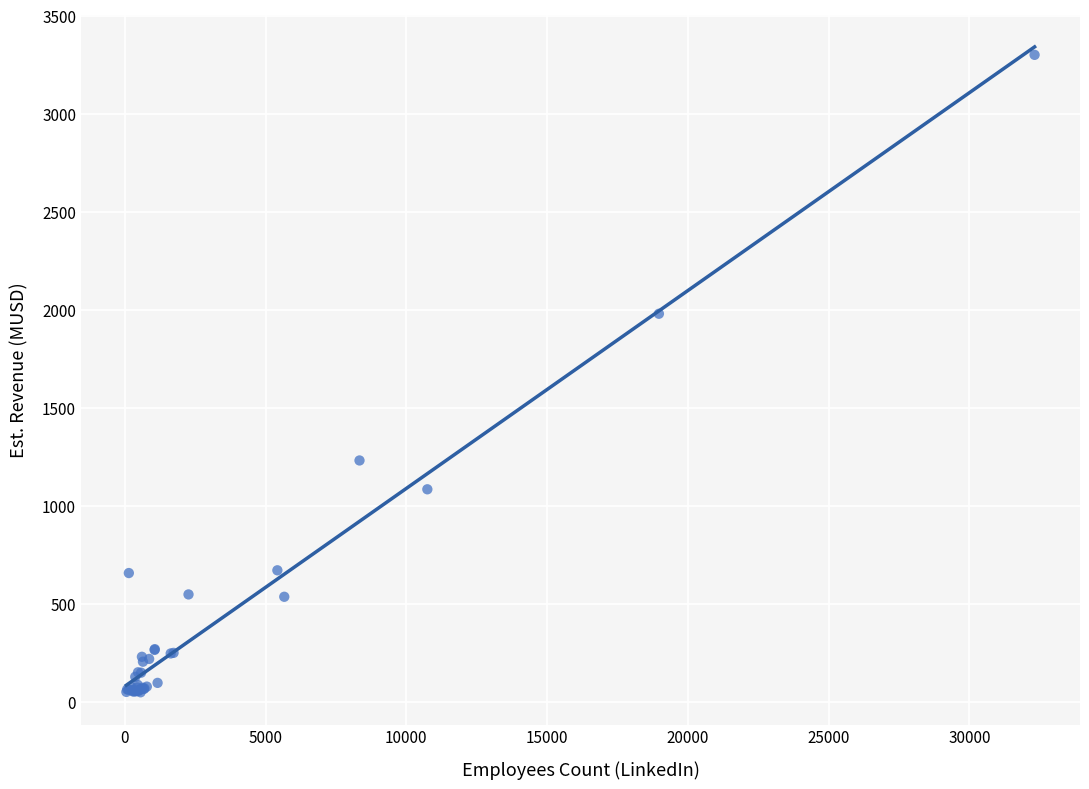

What Y value in the scatter plot is closest to 1675?

1980